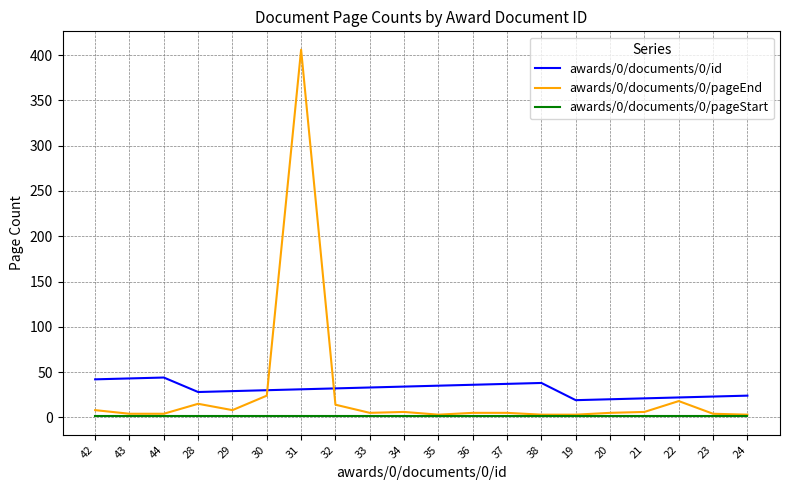

True or false: awards/0/documents/0/pageStart and awards/0/documents/0/id intersect in this chart.

False